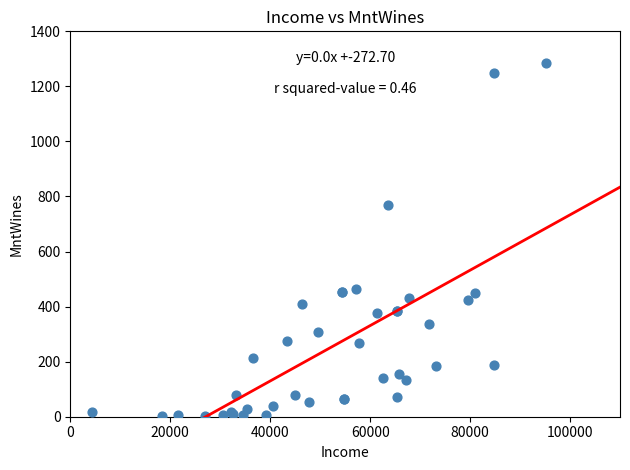

What Y value in the scatter plot is closest to 643?

769